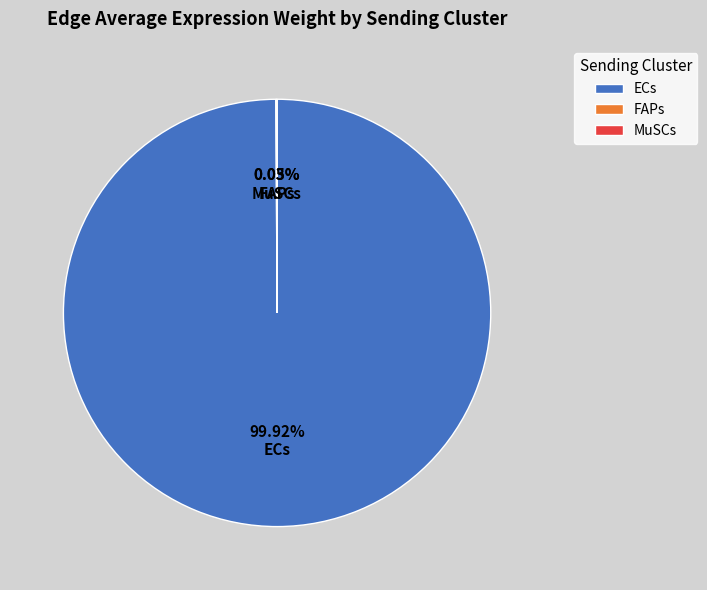

Does ECs represent more than half of the total?

Yes